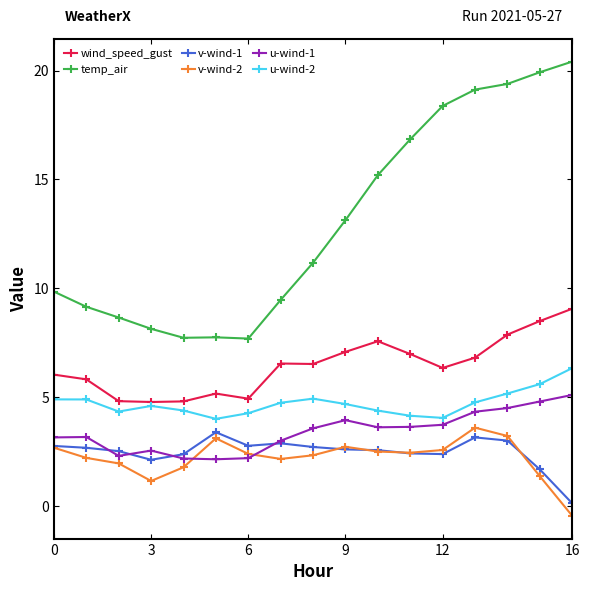

What is the value of the wind_speed_gust point at the 16th from the left?

8.5